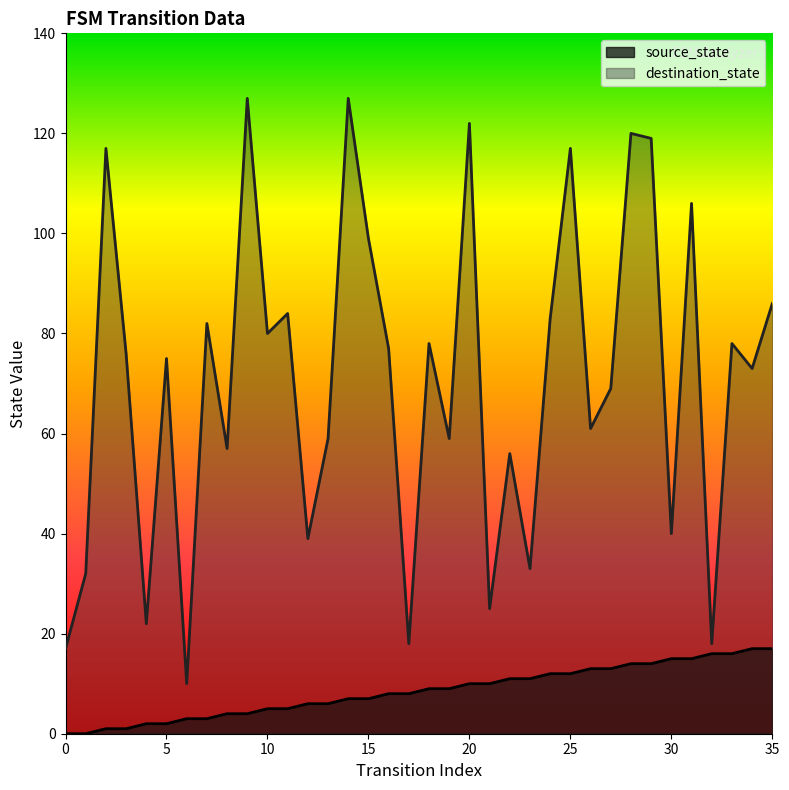

Reading left to right, what are all the values shown in this chart?

source_state: 0=0	1=0	2=1	3=1	4=2	5=2	6=3	7=3	8=4	9=4	10=5	11=5	12=6	13=6	14=7	15=7	16=8	17=8	18=9	19=9	20=10	21=10	22=11	23=11	24=12	25=12	26=13	27=13	28=14	29=14	30=15	31=15	32=16	33=16	34=17	35=17
destination_state: 0=17	1=32	2=117	3=76	4=22	5=75	6=10	7=82	8=57	9=127	10=80	11=84	12=39	13=59	14=127	15=99	16=77	17=18	18=78	19=59	20=122	21=25	22=56	23=33	24=83	25=117	26=61	27=69	28=120	29=119	30=40	31=106	32=18	33=78	34=73	35=86